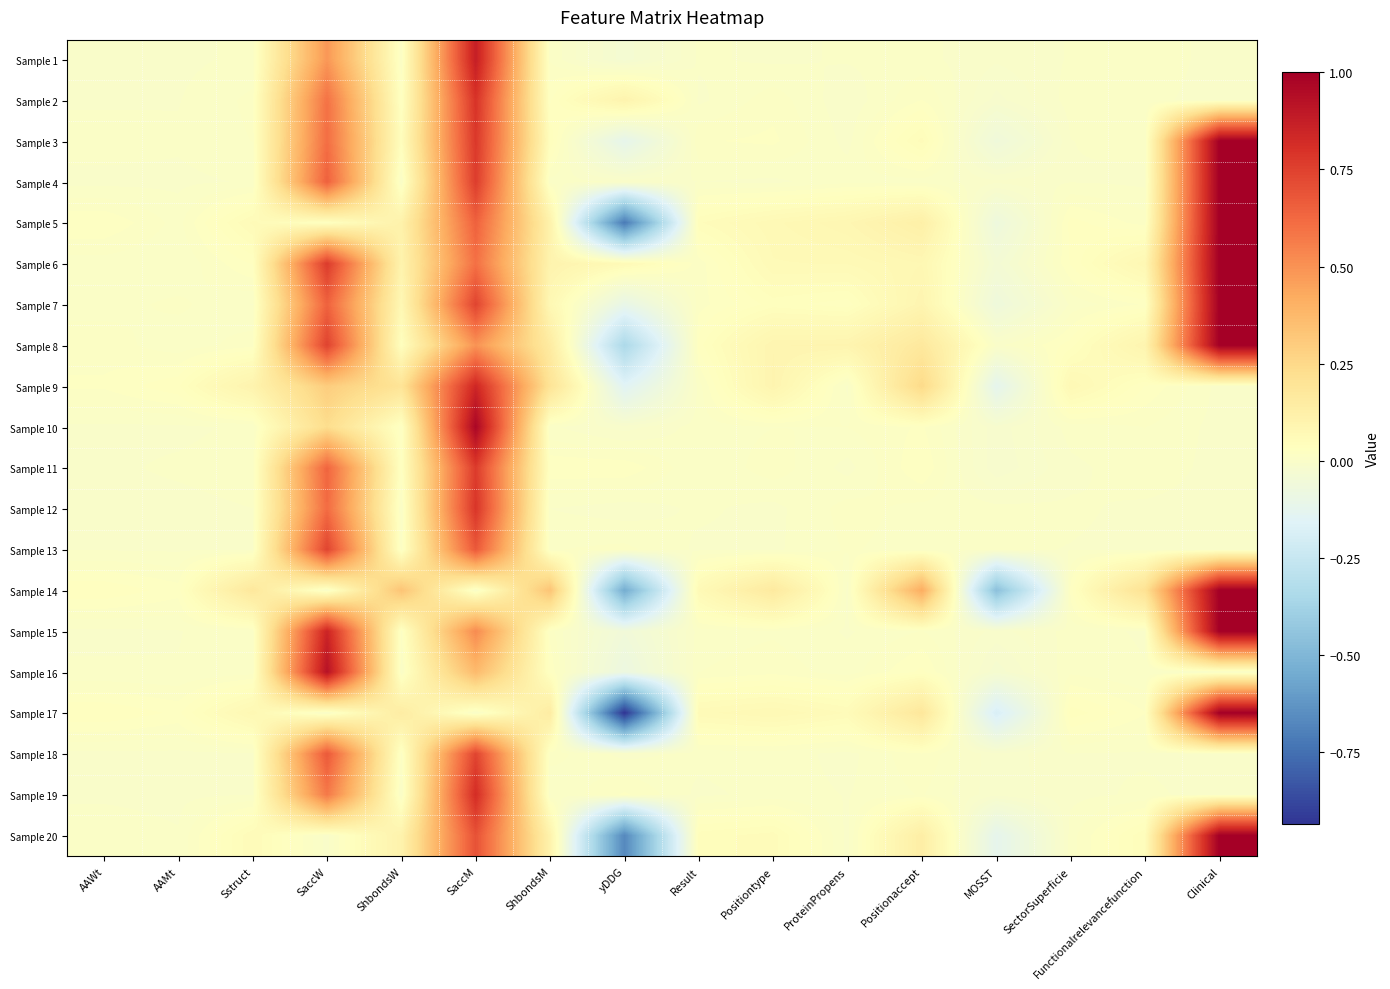

Reading left to right, extract all data points from this chart.

Sample 1: AAWt=0.0	AAMt=0.0	Sstruct=0.0	SaccW=0.5	ShbondsW=0.0	SaccM=0.9	ShbondsM=0.0	yDDG=-0.0	Result=0.0	Positiontype=0.0	ProteinPropens=0.0	Positionaccept=0.0	MOSST=-0.0	SectorSuperficie=0.0	Functionalrelevancefunction=0.0	Clinical=0.0
Sample 2: AAWt=0.0	AAMt=0.0	Sstruct=0.0	SaccW=0.6	ShbondsW=0.0	SaccM=0.8	ShbondsM=0.0	yDDG=0.1	Result=0.0	Positiontype=0.0	ProteinPropens=-0.0	Positionaccept=0.0	MOSST=-0.0	SectorSuperficie=0.0	Functionalrelevancefunction=0.0	Clinical=0.0
Sample 3: AAWt=0.0	AAMt=0.0	Sstruct=0.0	SaccW=0.6	ShbondsW=0.0	SaccM=0.8	ShbondsM=0.0	yDDG=-0.1	Result=0.0	Positiontype=0.0	ProteinPropens=0.0	Positionaccept=0.1	MOSST=-0.1	SectorSuperficie=0.0	Functionalrelevancefunction=0.0	Clinical=1.0
Sample 4: AAWt=0.0	AAMt=0.0	Sstruct=0.0	SaccW=0.6	ShbondsW=0.0	SaccM=0.8	ShbondsM=0.0	yDDG=0.0	Result=0.0	Positiontype=0.0	ProteinPropens=0.0	Positionaccept=0.0	MOSST=-0.0	SectorSuperficie=0.0	Functionalrelevancefunction=0.0	Clinical=1.0
Sample 5: AAWt=0.0	AAMt=0.0	Sstruct=0.1	SaccW=0.0	ShbondsW=0.1	SaccM=0.6	ShbondsM=0.1	yDDG=-0.7	Result=0.0	Positiontype=0.1	ProteinPropens=0.1	Positionaccept=0.1	MOSST=-0.1	SectorSuperficie=0.0	Functionalrelevancefunction=0.0	Clinical=1.0
Sample 6: AAWt=0.0	AAMt=0.0	Sstruct=0.0	SaccW=0.8	ShbondsW=0.1	SaccM=0.6	ShbondsM=0.1	yDDG=0.1	Result=0.0	Positiontype=0.1	ProteinPropens=0.1	Positionaccept=0.1	MOSST=-0.0	SectorSuperficie=0.0	Functionalrelevancefunction=0.1	Clinical=1.0
Sample 7: AAWt=0.0	AAMt=0.0	Sstruct=0.0	SaccW=0.6	ShbondsW=0.1	SaccM=0.7	ShbondsM=0.1	yDDG=-0.1	Result=0.0	Positiontype=0.0	ProteinPropens=0.0	Positionaccept=0.1	MOSST=-0.1	SectorSuperficie=0.0	Functionalrelevancefunction=0.0	Clinical=1.0
Sample 8: AAWt=0.0	AAMt=0.0	Sstruct=0.0	SaccW=0.7	ShbondsW=0.0	SaccM=0.5	ShbondsM=0.2	yDDG=-0.3	Result=0.0	Positiontype=0.1	ProteinPropens=0.1	Positionaccept=0.2	MOSST=0.0	SectorSuperficie=0.0	Functionalrelevancefunction=0.1	Clinical=1.0
Sample 9: AAWt=0.0	AAMt=0.0	Sstruct=0.1	SaccW=0.3	ShbondsW=0.2	SaccM=0.8	ShbondsM=0.2	yDDG=-0.1	Result=0.0	Positiontype=0.1	ProteinPropens=0.0	Positionaccept=0.2	MOSST=-0.1	SectorSuperficie=0.1	Functionalrelevancefunction=0.0	Clinical=0.0
Sample 10: AAWt=0.0	AAMt=0.0	Sstruct=0.0	SaccW=0.2	ShbondsW=0.0	SaccM=1.0	ShbondsM=0.0	yDDG=-0.0	Result=0.0	Positiontype=0.0	ProteinPropens=0.0	Positionaccept=0.0	MOSST=-0.0	SectorSuperficie=0.0	Functionalrelevancefunction=0.0	Clinical=0.0
Sample 11: AAWt=0.0	AAMt=0.0	Sstruct=0.0	SaccW=0.6	ShbondsW=0.0	SaccM=0.8	ShbondsM=0.0	yDDG=0.0	Result=0.0	Positiontype=0.0	ProteinPropens=0.0	Positionaccept=0.0	MOSST=-0.0	SectorSuperficie=0.0	Functionalrelevancefunction=0.0	Clinical=0.0
Sample 12: AAWt=0.0	AAMt=0.0	Sstruct=0.0	SaccW=0.6	ShbondsW=0.0	SaccM=0.8	ShbondsM=0.0	yDDG=-0.0	Result=0.0	Positiontype=0.0	ProteinPropens=0.0	Positionaccept=0.0	MOSST=0.0	SectorSuperficie=0.0	Functionalrelevancefunction=0.0	Clinical=0.0
Sample 13: AAWt=0.0	AAMt=0.0	Sstruct=0.0	SaccW=0.7	ShbondsW=0.0	SaccM=0.7	ShbondsM=0.0	yDDG=0.0	Result=0.0	Positiontype=0.0	ProteinPropens=0.0	Positionaccept=0.0	MOSST=0.0	SectorSuperficie=0.0	Functionalrelevancefunction=0.0	Clinical=0.0
Sample 14: AAWt=0.0	AAMt=0.0	Sstruct=0.2	SaccW=0.0	ShbondsW=0.3	SaccM=0.0	ShbondsM=0.3	yDDG=-0.5	Result=0.1	Positiontype=0.2	ProteinPropens=0.0	Positionaccept=0.4	MOSST=-0.5	SectorSuperficie=0.0	Functionalrelevancefunction=0.2	Clinical=1.0
Sample 15: AAWt=0.0	AAMt=0.0	Sstruct=0.0	SaccW=0.9	ShbondsW=0.0	SaccM=0.5	ShbondsM=0.0	yDDG=-0.1	Result=0.0	Positiontype=0.0	ProteinPropens=0.0	Positionaccept=0.0	MOSST=-0.0	SectorSuperficie=0.0	Functionalrelevancefunction=0.0	Clinical=1.0
Sample 16: AAWt=0.0	AAMt=0.0	Sstruct=0.0	SaccW=0.9	ShbondsW=0.0	SaccM=0.4	ShbondsM=0.0	yDDG=-0.1	Result=0.0	Positiontype=0.0	ProteinPropens=0.0	Positionaccept=0.0	MOSST=-0.0	SectorSuperficie=0.0	Functionalrelevancefunction=0.0	Clinical=0.0
Sample 17: AAWt=0.0	AAMt=0.0	Sstruct=0.1	SaccW=0.0	ShbondsW=0.1	SaccM=0.0	ShbondsM=0.1	yDDG=-0.9	Result=0.1	Positiontype=0.1	ProteinPropens=0.1	Positionaccept=0.2	MOSST=-0.2	SectorSuperficie=0.0	Functionalrelevancefunction=0.0	Clinical=1.0
Sample 18: AAWt=0.0	AAMt=0.0	Sstruct=0.0	SaccW=0.7	ShbondsW=0.0	SaccM=0.7	ShbondsM=0.0	yDDG=0.0	Result=0.0	Positiontype=0.0	ProteinPropens=0.0	Positionaccept=0.0	MOSST=-0.0	SectorSuperficie=0.0	Functionalrelevancefunction=0.0	Clinical=0.0
Sample 19: AAWt=0.0	AAMt=0.0	Sstruct=0.0	SaccW=0.6	ShbondsW=0.0	SaccM=0.8	ShbondsM=0.0	yDDG=0.0	Result=0.0	Positiontype=0.0	ProteinPropens=0.0	Positionaccept=0.0	MOSST=-0.0	SectorSuperficie=0.0	Functionalrelevancefunction=0.0	Clinical=0.0
Sample 20: AAWt=0.0	AAMt=0.0	Sstruct=0.1	SaccW=0.0	ShbondsW=0.1	SaccM=0.7	ShbondsM=0.1	yDDG=-0.7	Result=0.0	Positiontype=0.1	ProteinPropens=0.0	Positionaccept=0.1	MOSST=-0.1	SectorSuperficie=0.0	Functionalrelevancefunction=0.0	Clinical=1.0